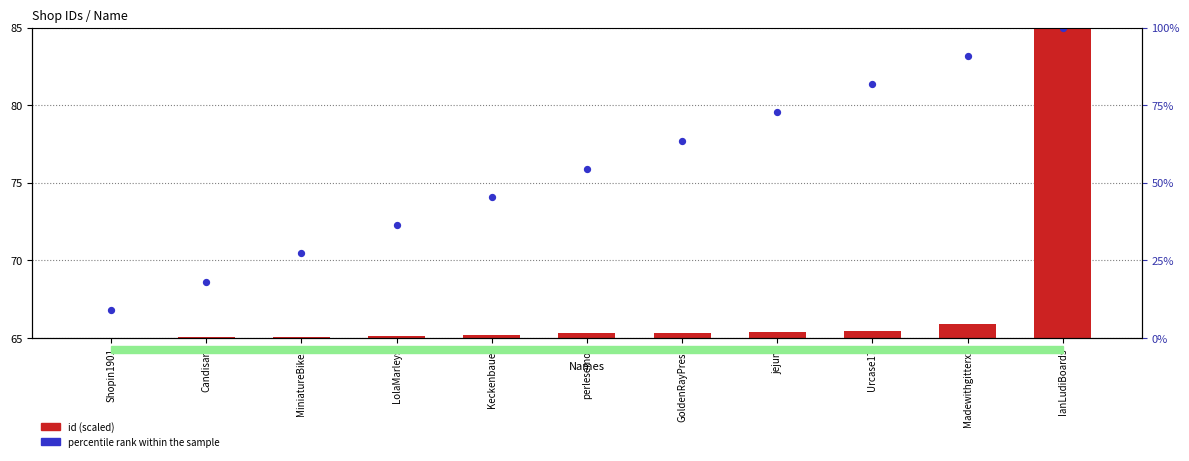

Is the value of id (scaled) at MiniatureBikez greater than the value of percentile rank within the sample at LolaMarleys?

No